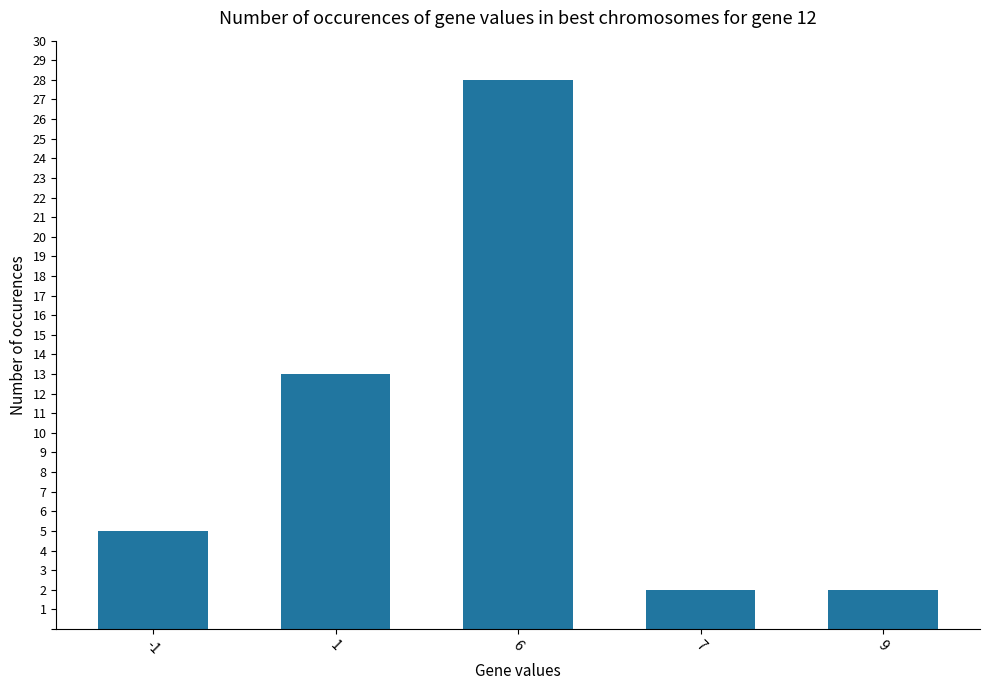

What is the sum of all values?

50